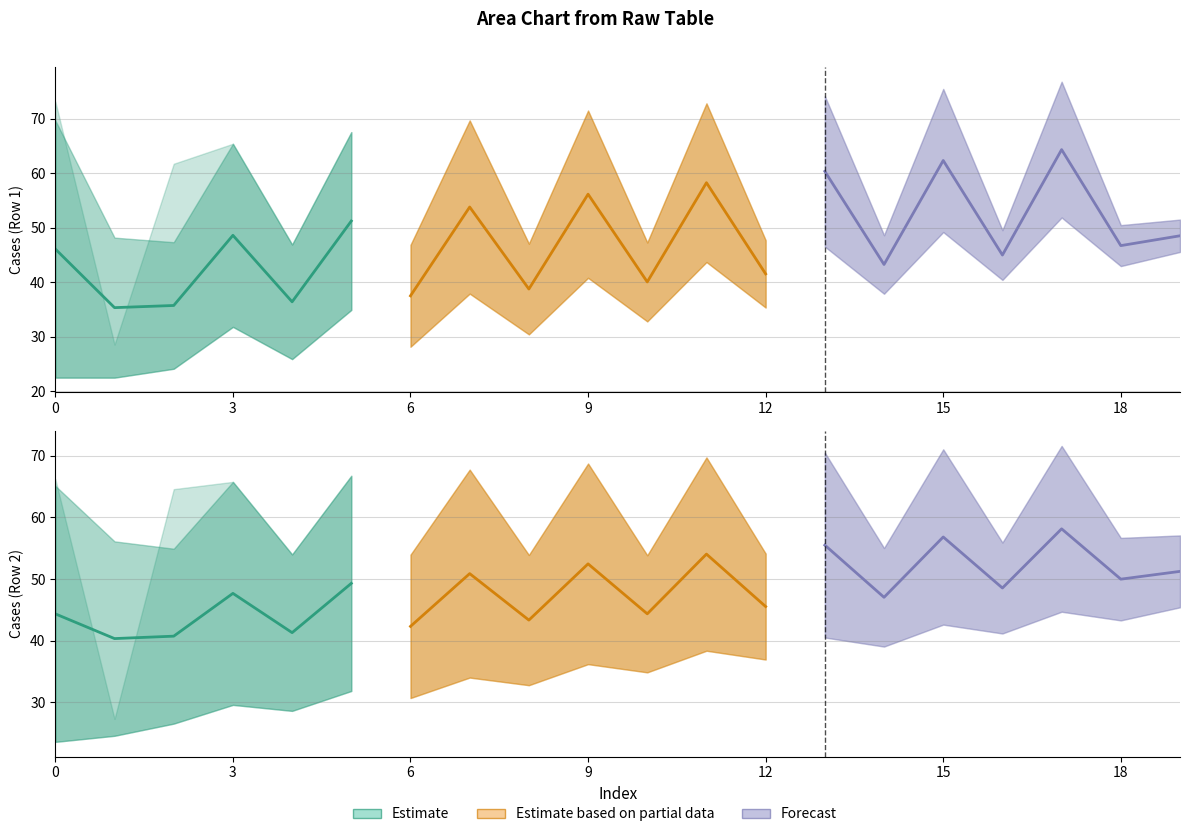

In Row2_col1, how many points are lower than both neighbors (excluding endpoints)?

8